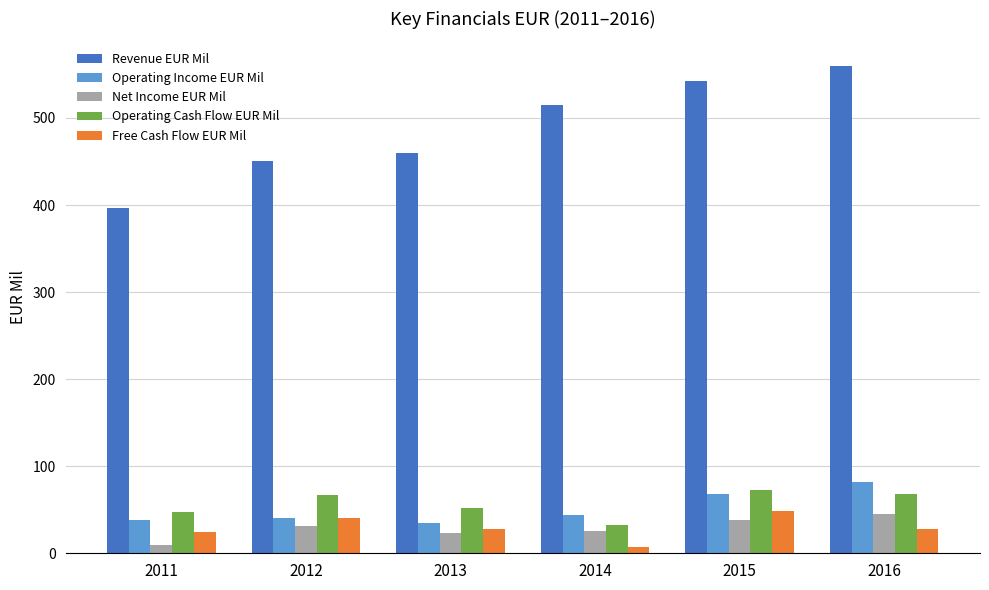

The value of Net Income EUR Mil at 2014 is 26. True or false?

True